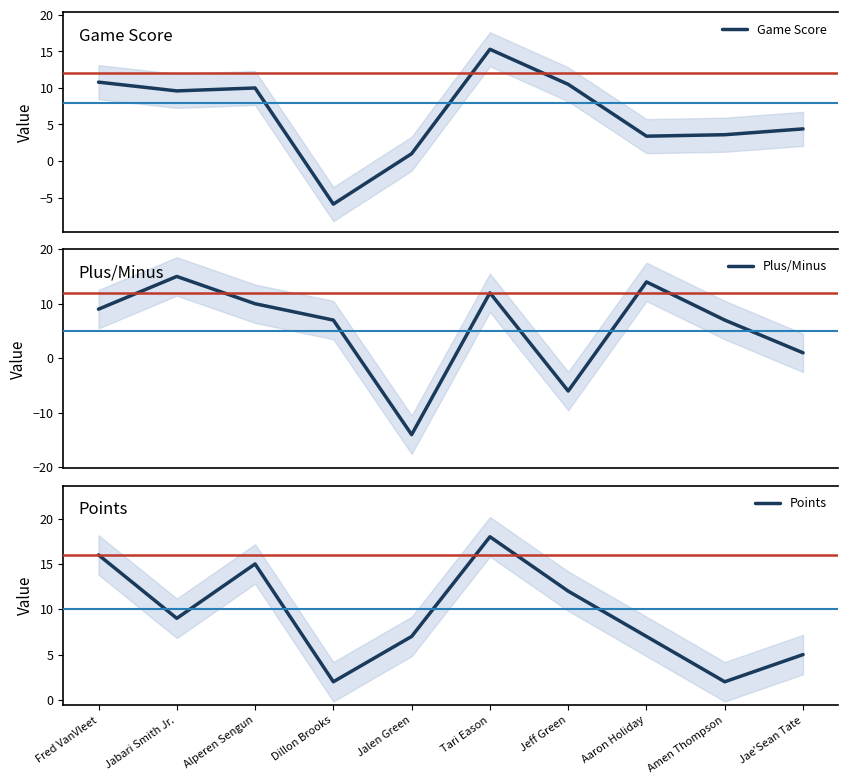

Between which two adjacent categories do Points and Plus/Minus first intersect?

Fred VanVleet and Jabari Smith Jr.